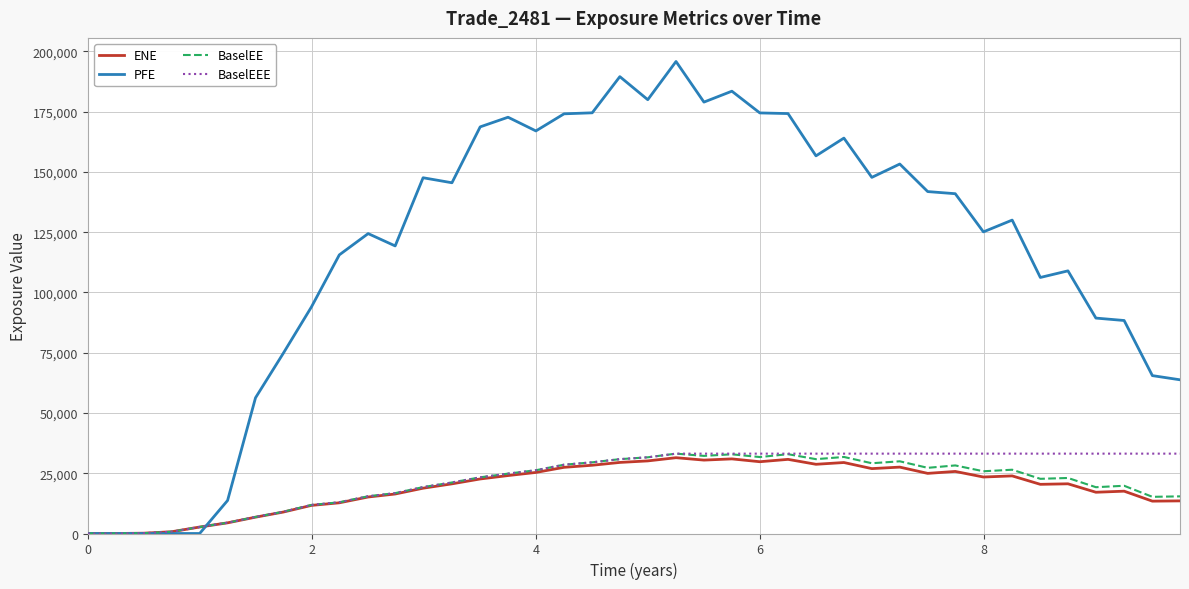

Which series has the largest total across all categories?

PFE